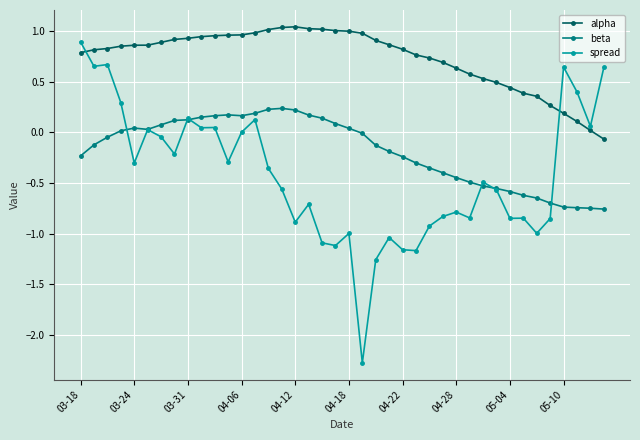

Count the number of data series in this chart.

3